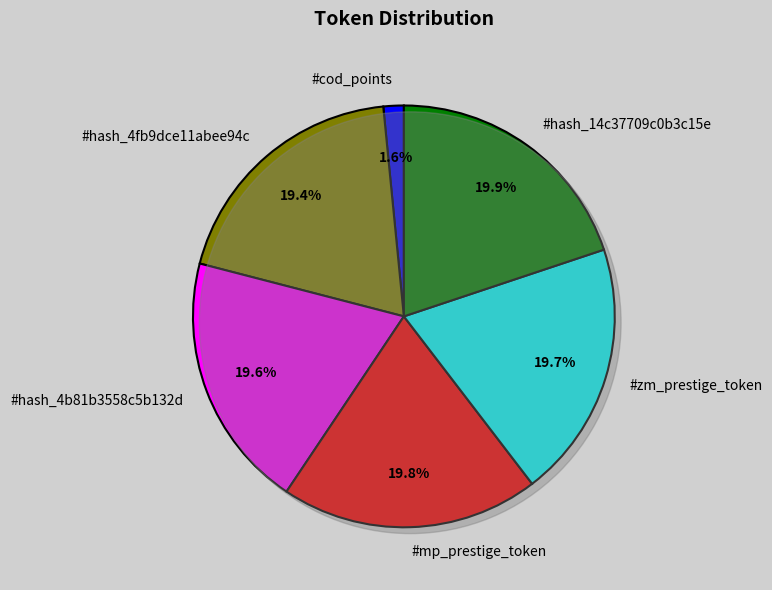

How many slices are in this pie chart?

6